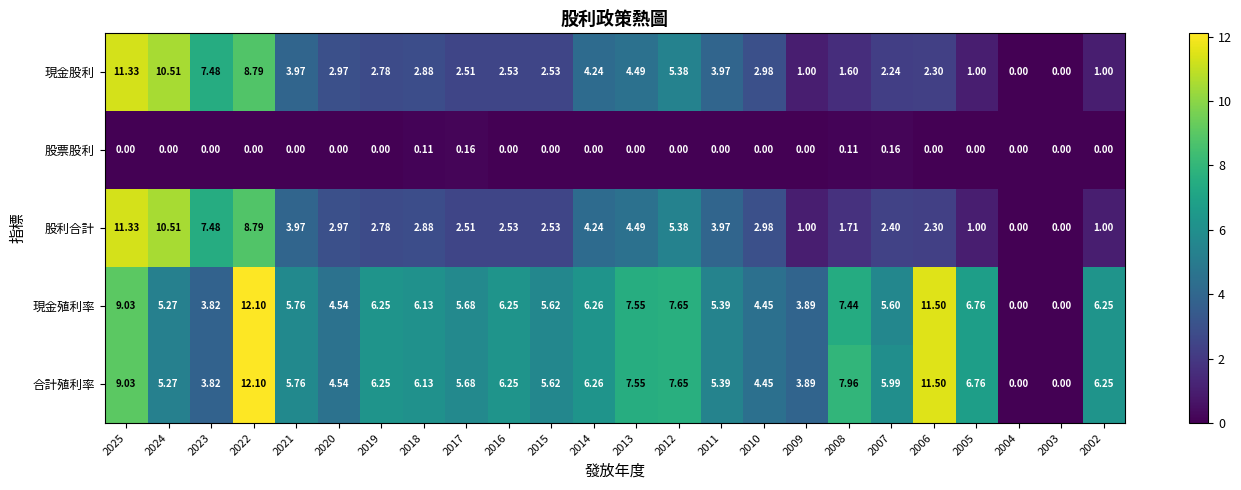

Is the value of 現金殖利率 at 2021 greater than the value of 股利合計 at 2018?

Yes